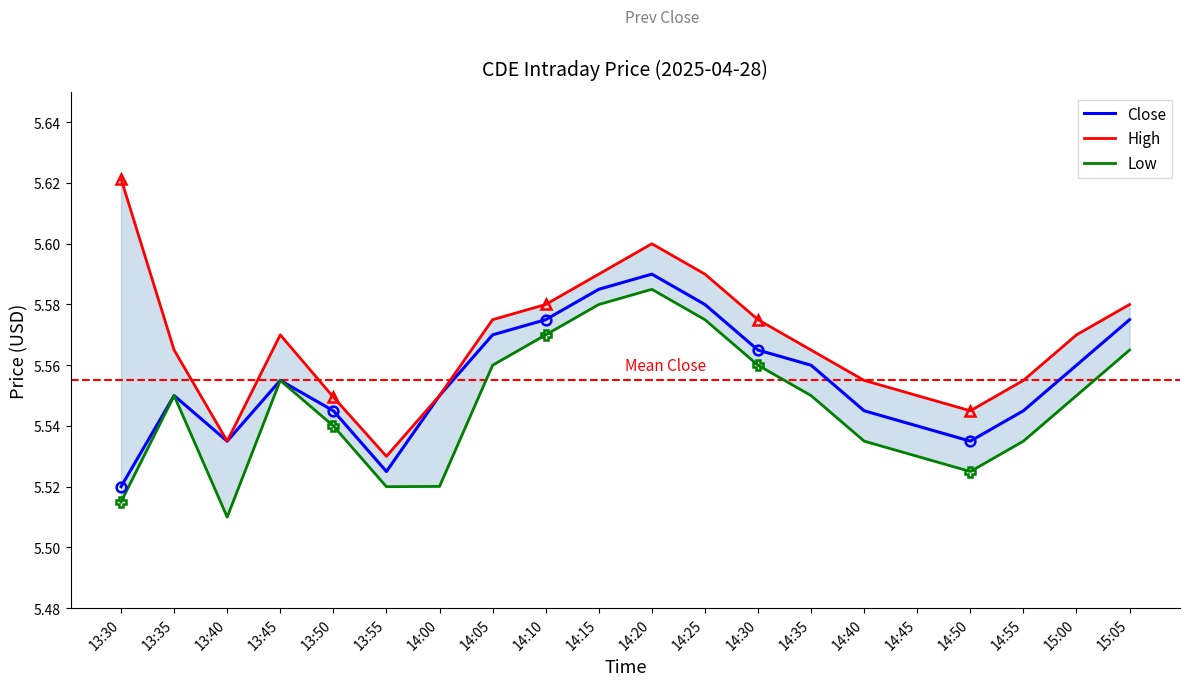

What is the sum of all Low values?

110.9